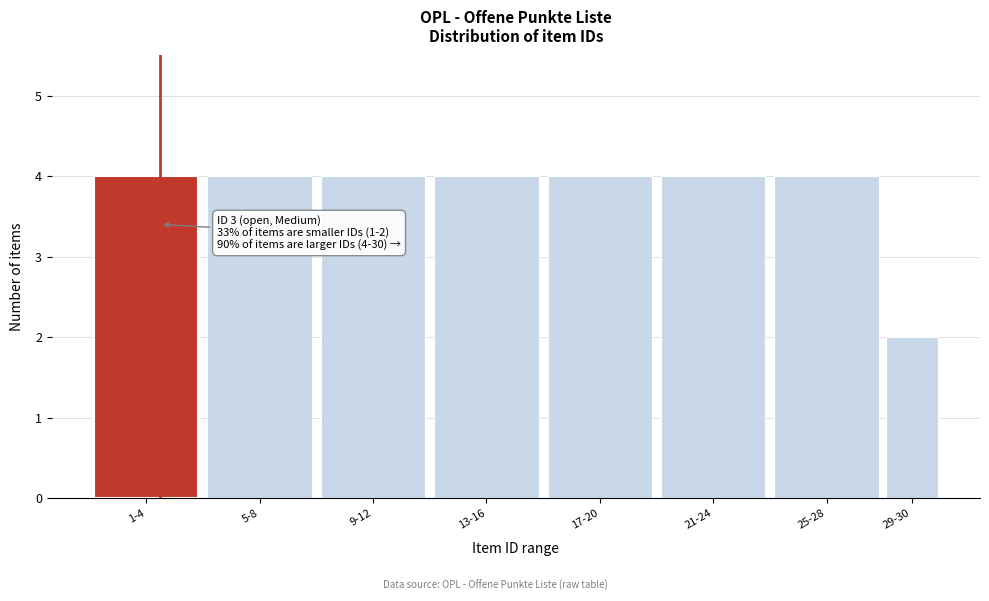

Reading left to right, list all the values displayed in this chart.

4	4	4	4	4	4	4	2